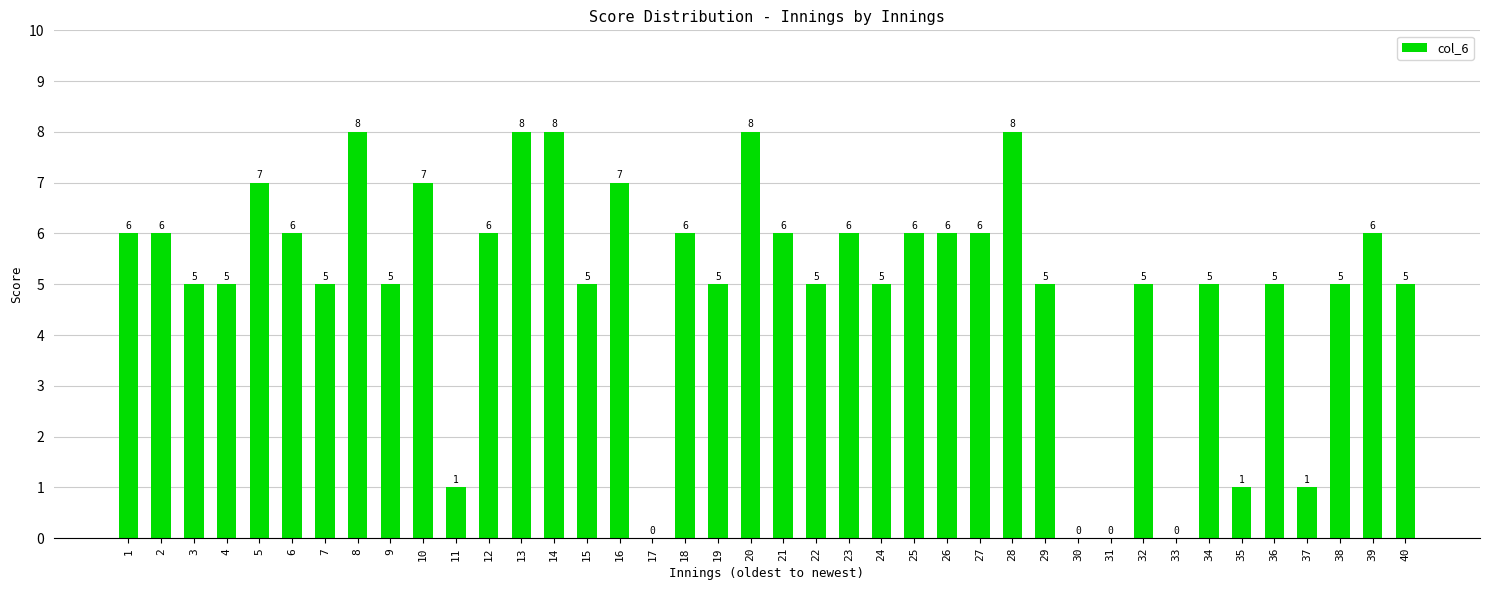

What is the change in value from 23 to 34?

-1